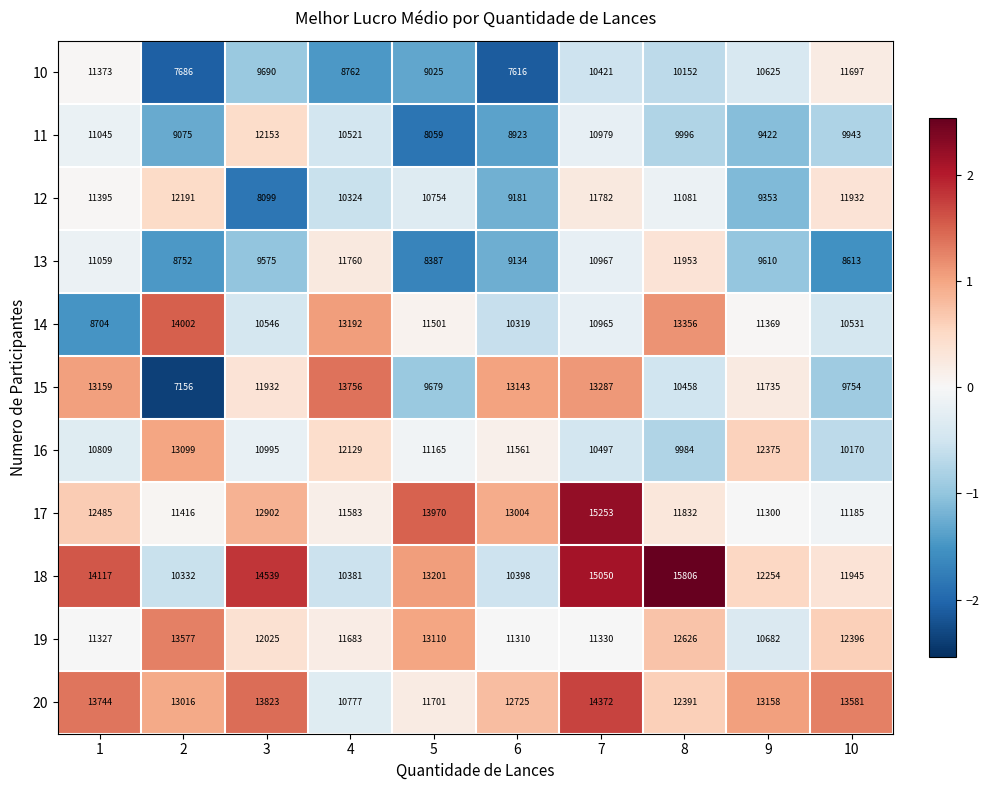

What is the spread (max minus min) of values at 6?

5527